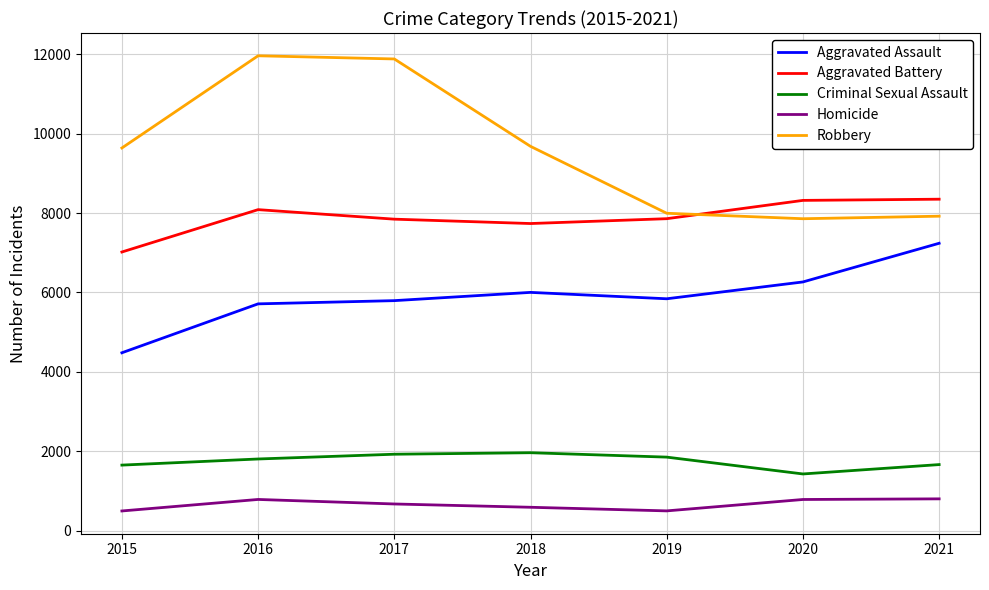

What is the total value across all series at 2015?

23283